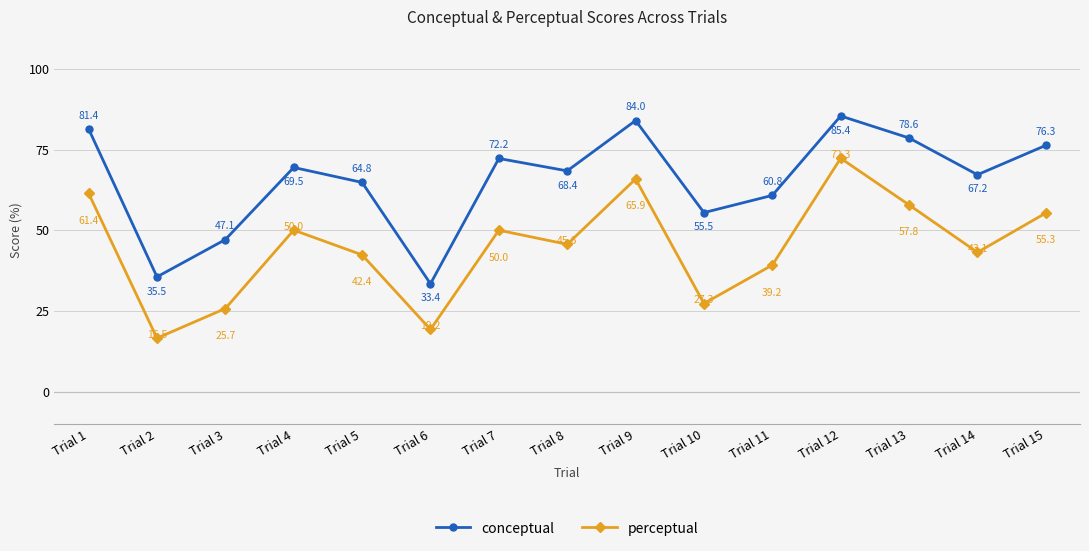

At which category does the chart reach its minimum across all series?

Trial 2